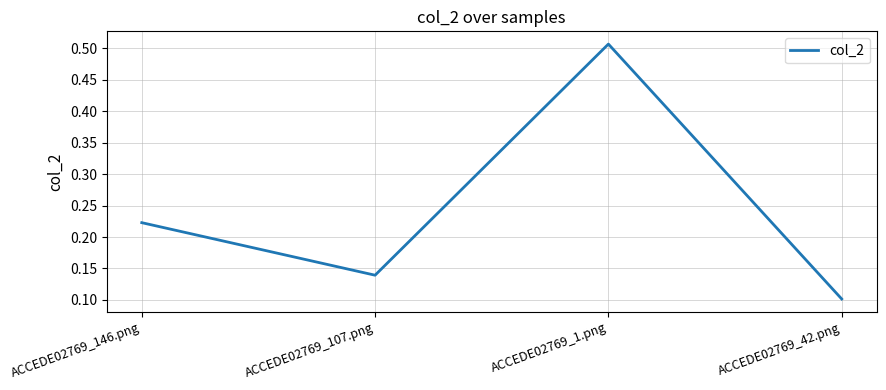

Is it true that the value at ACCEDE02769_1.png is 0.3?

False